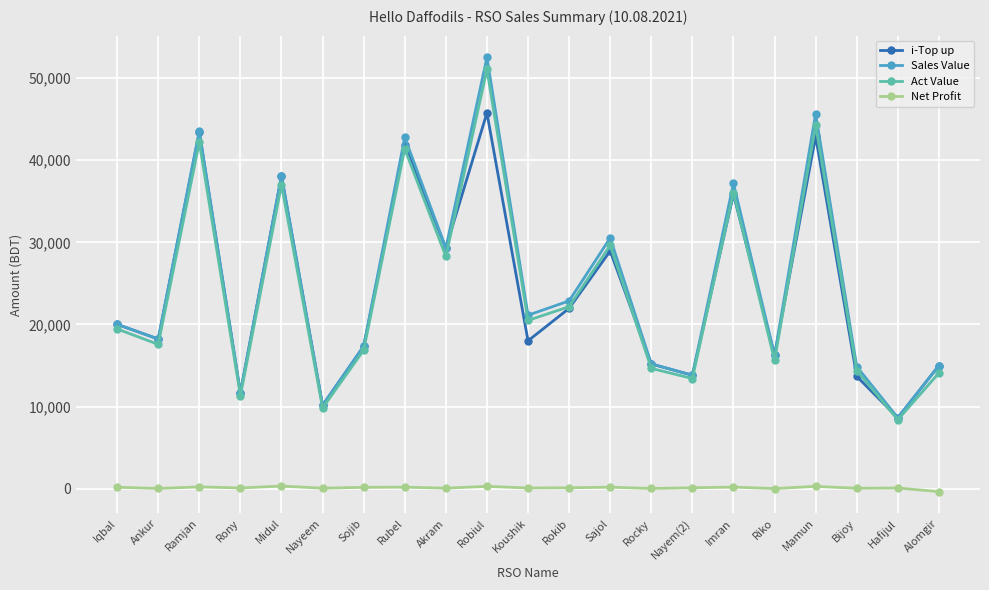

What is the difference between the highest and lowest values at Ankur?

18204.8